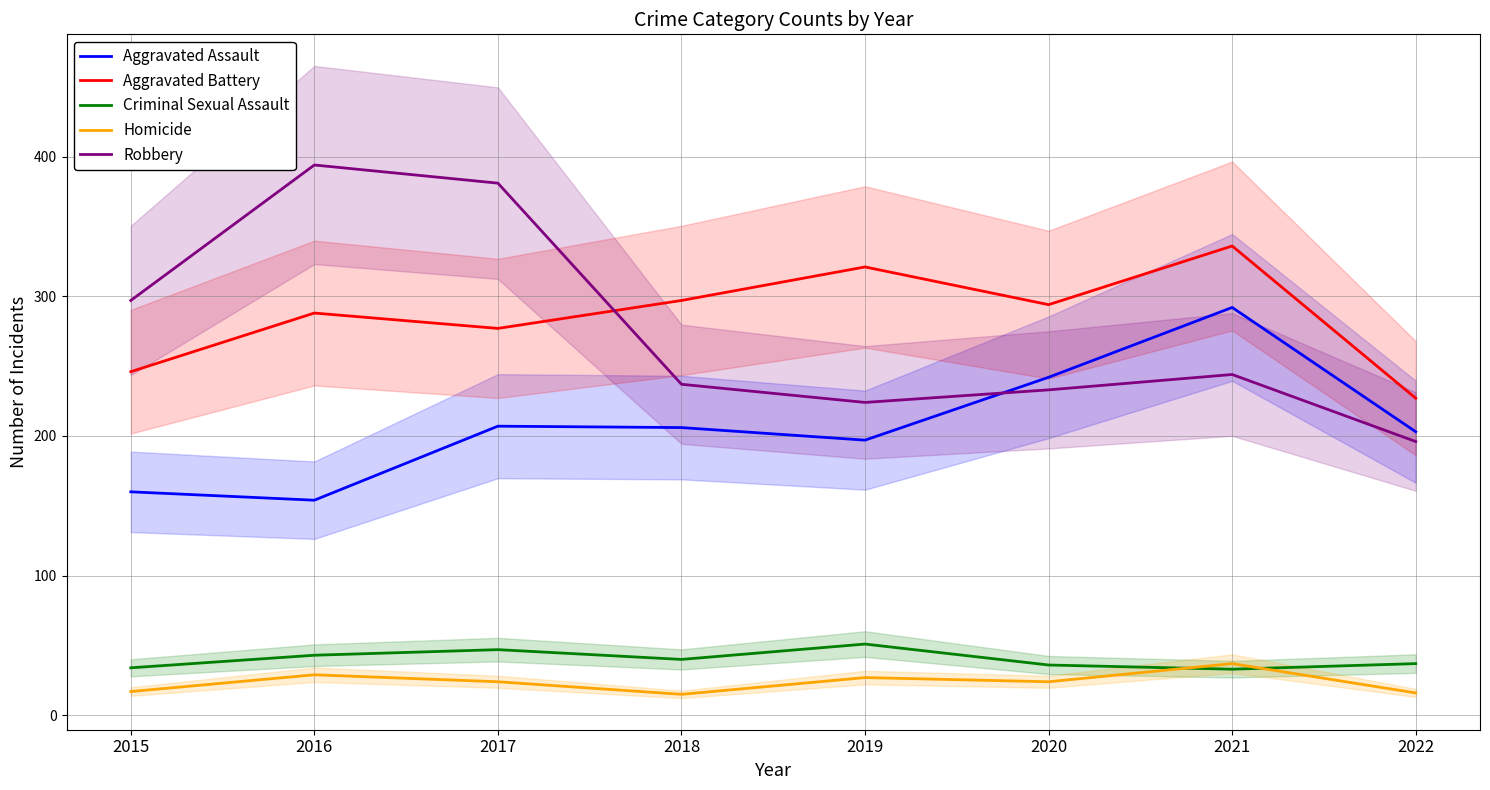

True or false: Robbery has a value of 125 at 2016.

False